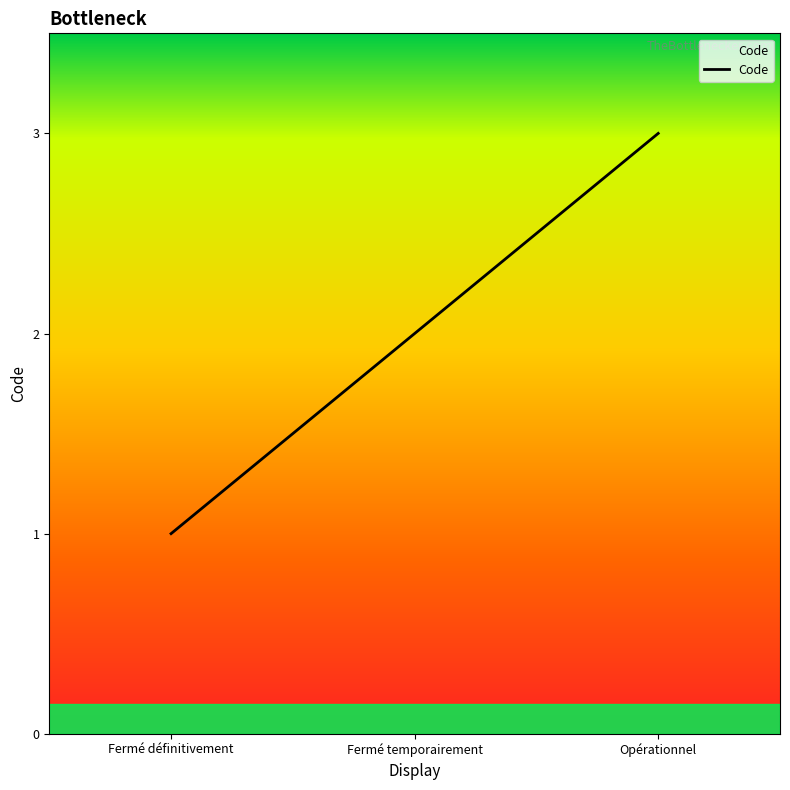

How many values are below 2?

1